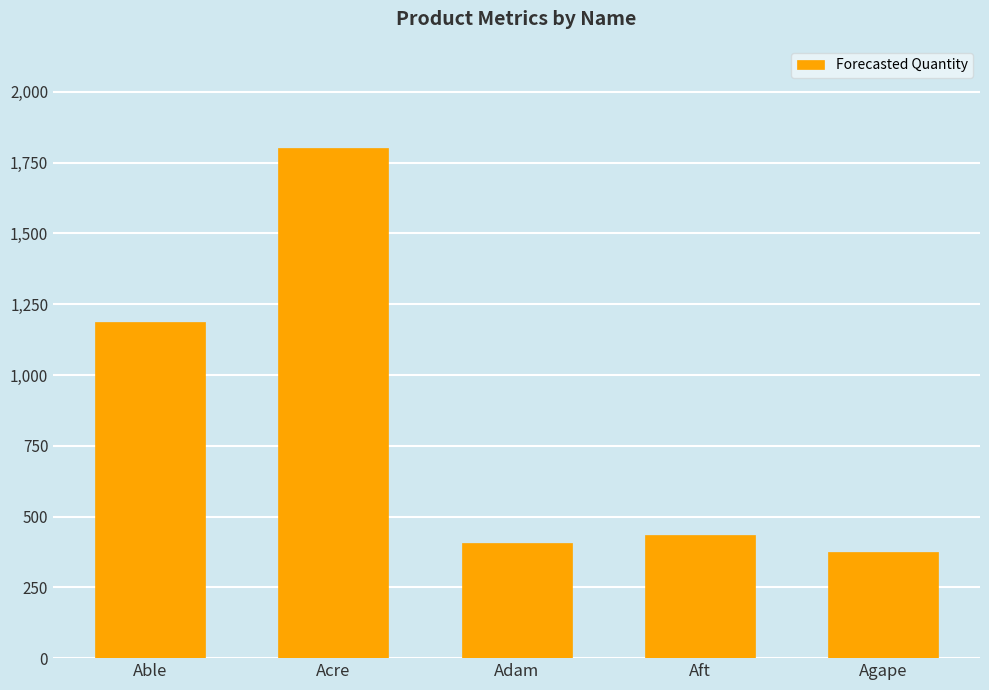

What is the average value?

842